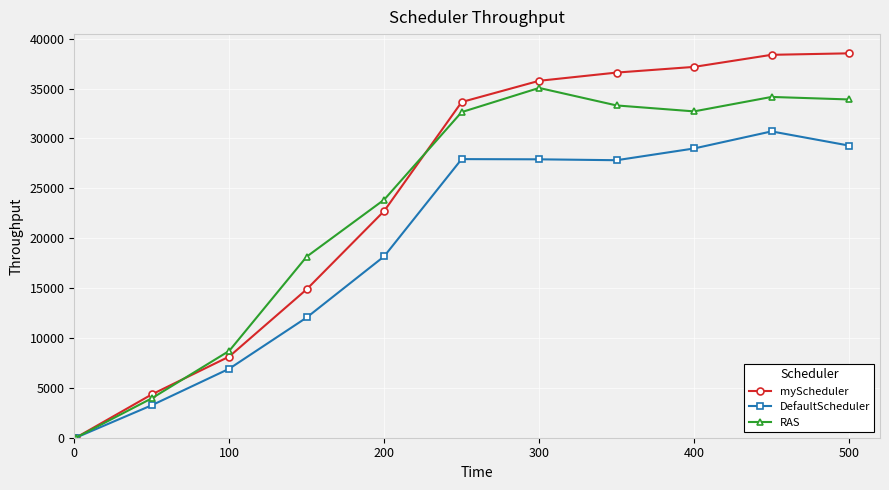

List the series in order of their peak value, lowest first.

DefaultScheduler, RAS, myScheduler